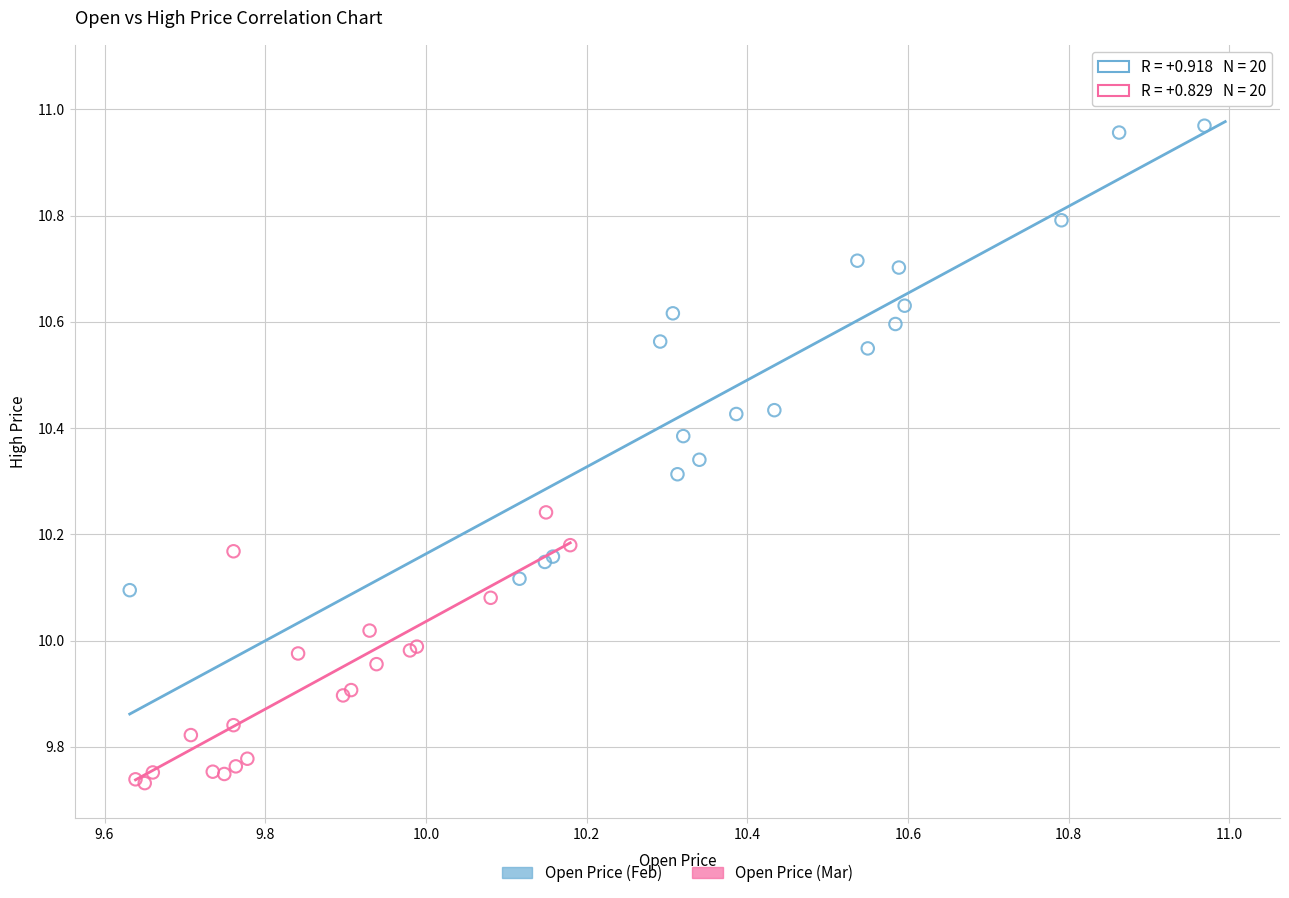

Which series reaches the maximum Y coordinate?

Open Price (Feb)